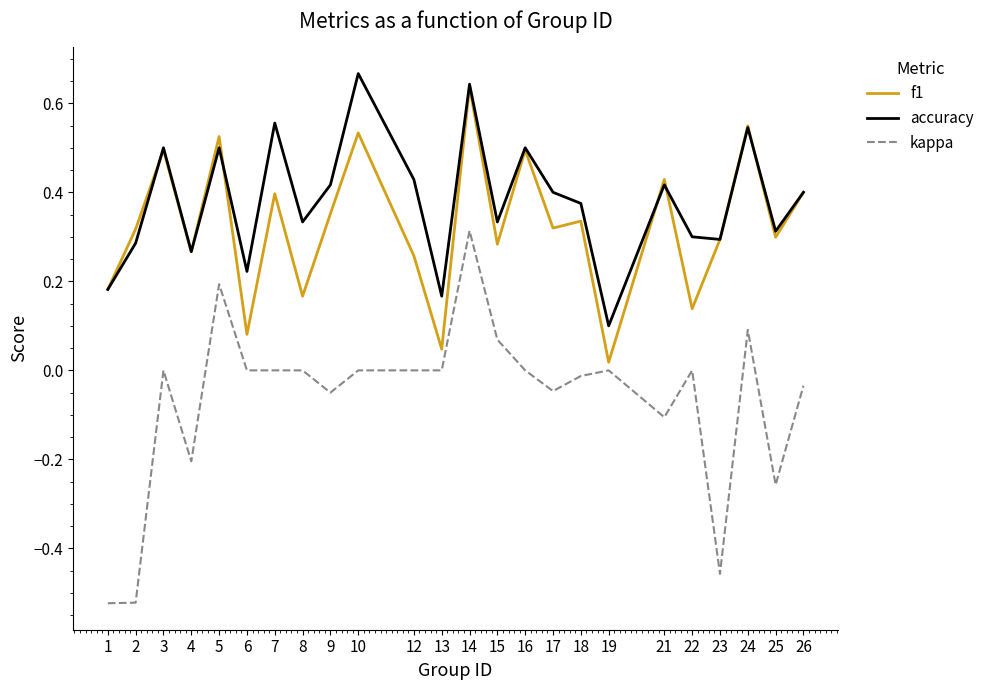

Which category has the highest value in the f1 series?

14